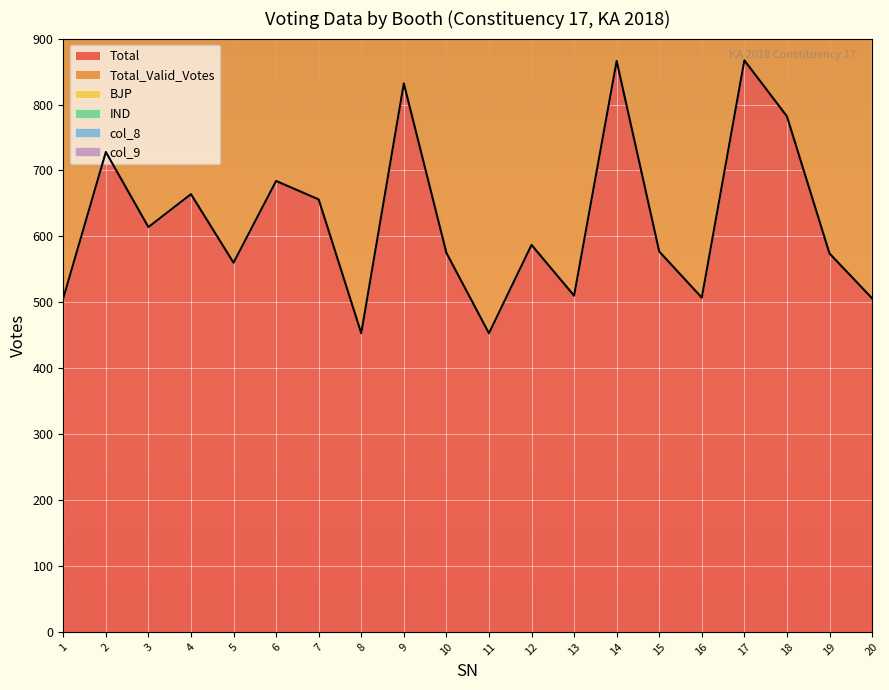

Which has a higher value, 16 or 3?

3